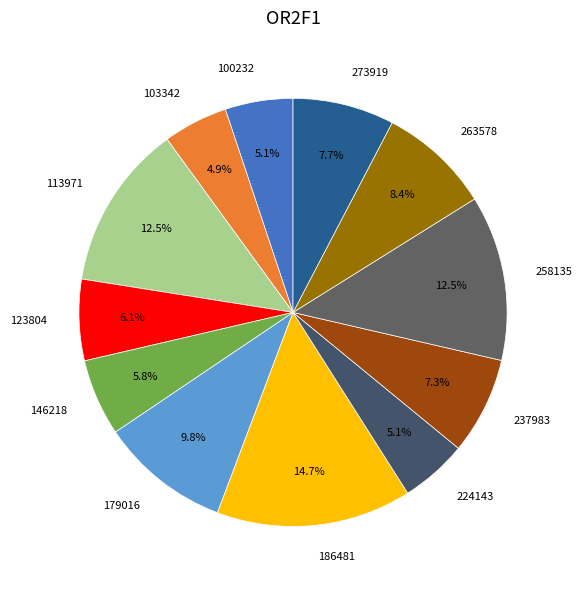

Is it true that 258135 is 1% of the pie?

False